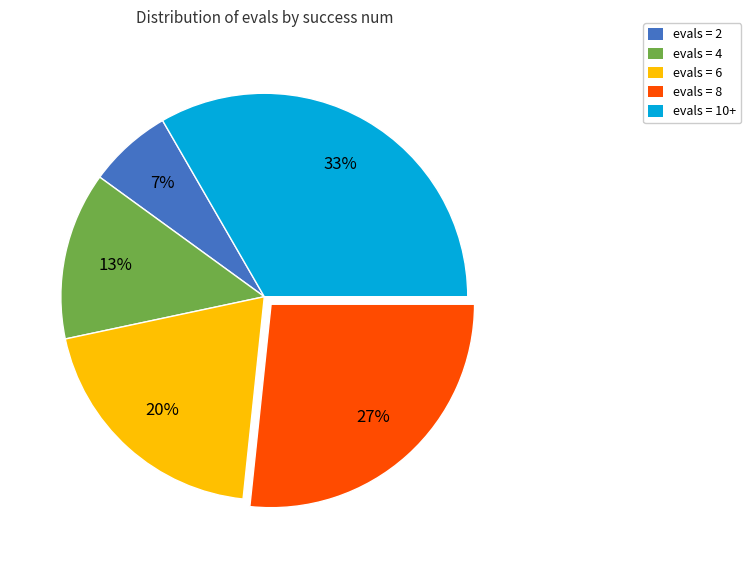

How many slices are in this pie chart?

5